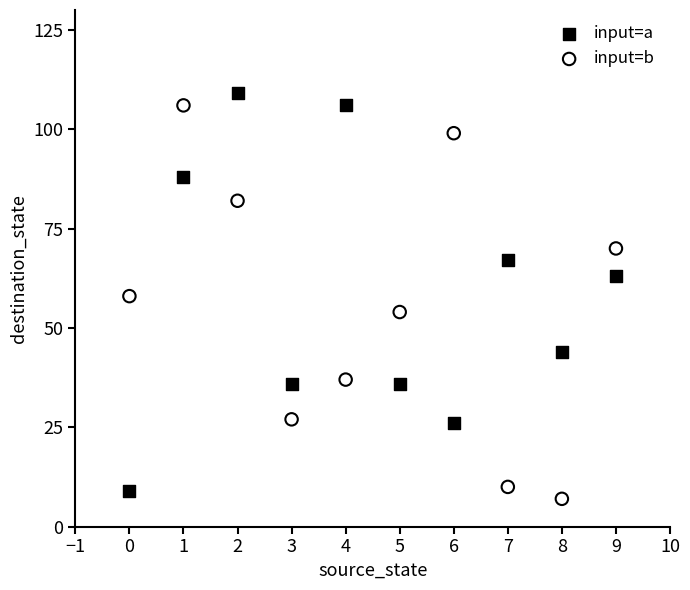

Across all data points, what is the range of Y values (max minus min)?

102